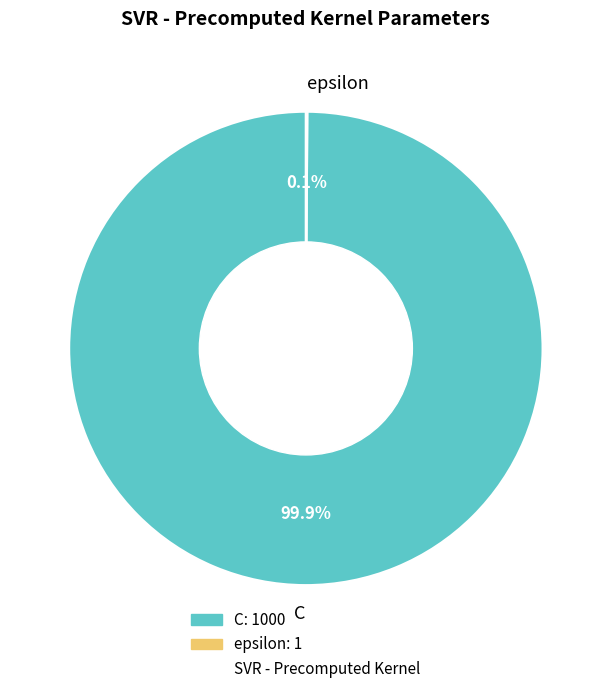

To the nearest percent, what percentage of the pie is C?

100%